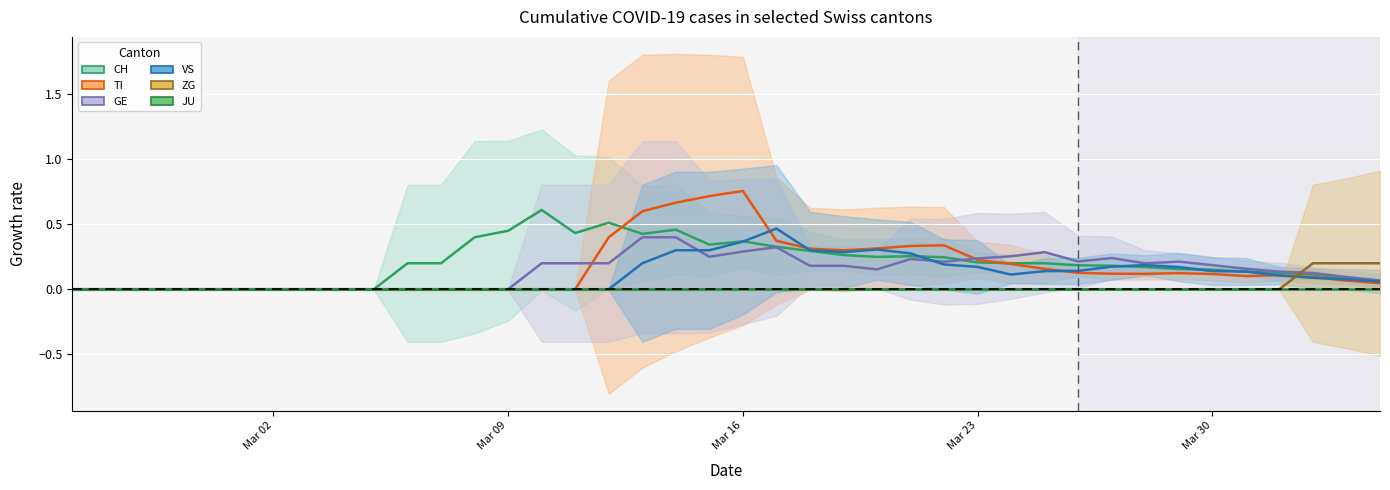

How many lines are shown in the chart?

6